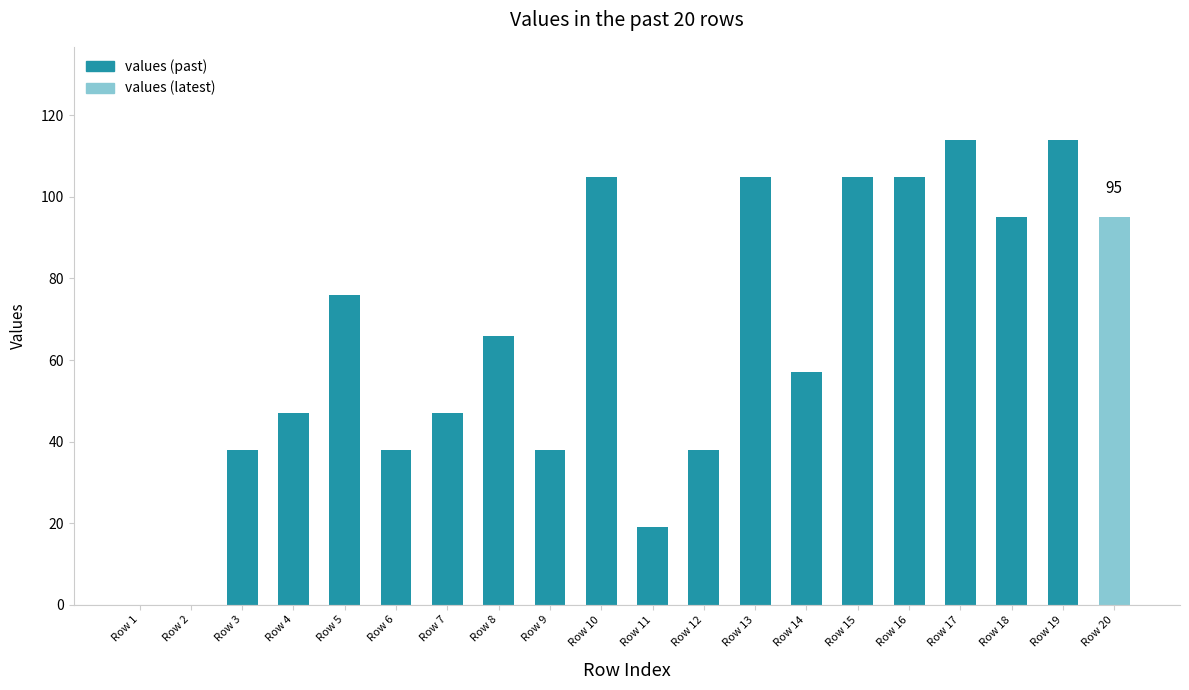

What is the ratio of the value at Row 16 to the value at Row 17?

0.9